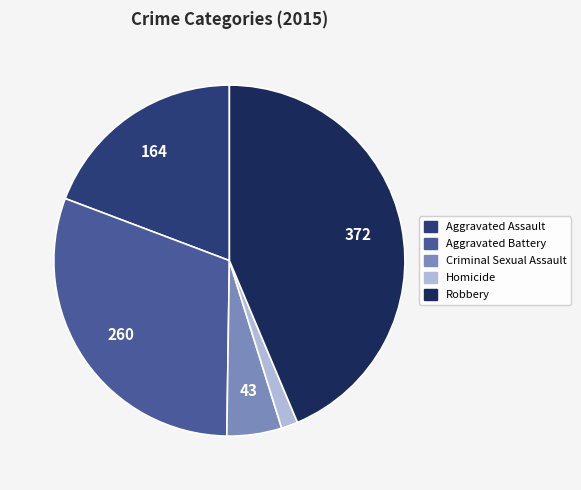

How many slices are in this pie chart?

5